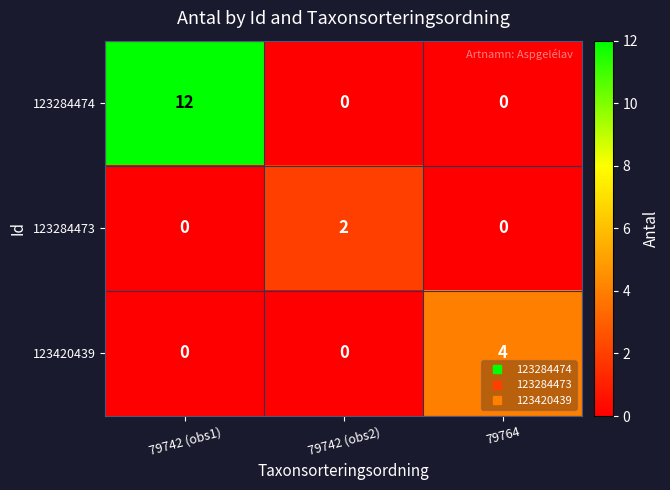

What is the difference between the highest and lowest values at 79742 (obs2)?

2